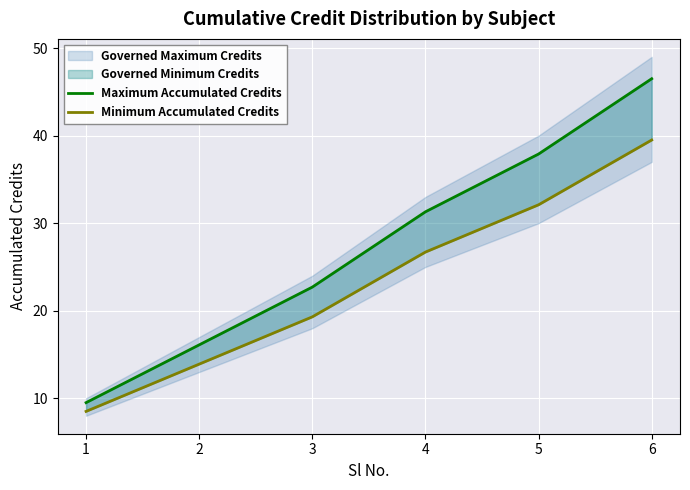

What is the value of the Maximum Accumulated Credits point at the 5th from the left?

37.9